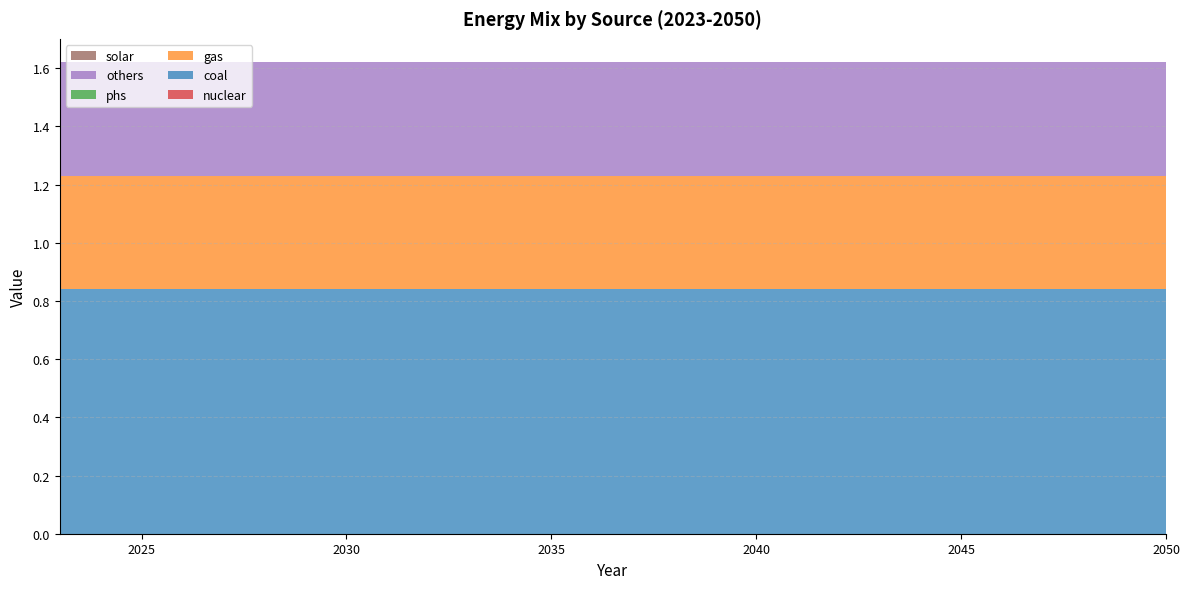

Reading left to right, list all the values displayed in this chart.

nuclear: 2023=0.0	2024=0.0	2025=0.0	2026=0.0	2027=0.0	2028=0.0	2029=0.0	2030=0.0	2031=0.0	2032=0.0	2033=0.0	2034=0.0	2035=0.0	2036=0.0	2037=0.0	2038=0.0	2039=0.0	2040=0.0	2041=0.0	2042=0.0	2043=0.0	2044=0.0	2045=0.0	2046=0.0	2047=0.0	2048=0.0	2049=0.0	2050=0.0
coal: 2023=0.8	2024=0.8	2025=0.8	2026=0.8	2027=0.8	2028=0.8	2029=0.8	2030=0.8	2031=0.8	2032=0.8	2033=0.8	2034=0.8	2035=0.8	2036=0.8	2037=0.8	2038=0.8	2039=0.8	2040=0.8	2041=0.8	2042=0.8	2043=0.8	2044=0.8	2045=0.8	2046=0.8	2047=0.8	2048=0.8	2049=0.8	2050=0.8
gas: 2023=0.4	2024=0.4	2025=0.4	2026=0.4	2027=0.4	2028=0.4	2029=0.4	2030=0.4	2031=0.4	2032=0.4	2033=0.4	2034=0.4	2035=0.4	2036=0.4	2037=0.4	2038=0.4	2039=0.4	2040=0.4	2041=0.4	2042=0.4	2043=0.4	2044=0.4	2045=0.4	2046=0.4	2047=0.4	2048=0.4	2049=0.4	2050=0.4
phs: 2023=0.0	2024=0.0	2025=0.0	2026=0.0	2027=0.0	2028=0.0	2029=0.0	2030=0.0	2031=0.0	2032=0.0	2033=0.0	2034=0.0	2035=0.0	2036=0.0	2037=0.0	2038=0.0	2039=0.0	2040=0.0	2041=0.0	2042=0.0	2043=0.0	2044=0.0	2045=0.0	2046=0.0	2047=0.0	2048=0.0	2049=0.0	2050=0.0
others: 2023=0.4	2024=0.4	2025=0.4	2026=0.4	2027=0.4	2028=0.4	2029=0.4	2030=0.4	2031=0.4	2032=0.4	2033=0.4	2034=0.4	2035=0.4	2036=0.4	2037=0.4	2038=0.4	2039=0.4	2040=0.4	2041=0.4	2042=0.4	2043=0.4	2044=0.4	2045=0.4	2046=0.4	2047=0.4	2048=0.4	2049=0.4	2050=0.4
solar: 2023=0.0	2024=0.0	2025=0.0	2026=0.0	2027=0.0	2028=0.0	2029=0.0	2030=0.0	2031=0.0	2032=0.0	2033=0.0	2034=0.0	2035=0.0	2036=0.0	2037=0.0	2038=0.0	2039=0.0	2040=0.0	2041=0.0	2042=0.0	2043=0.0	2044=0.0	2045=0.0	2046=0.0	2047=0.0	2048=0.0	2049=0.0	2050=0.0